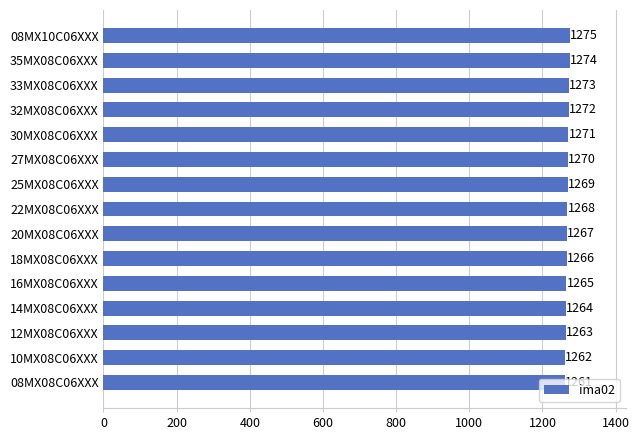

Which category has the highest value across all series?

08MX10C06XXX